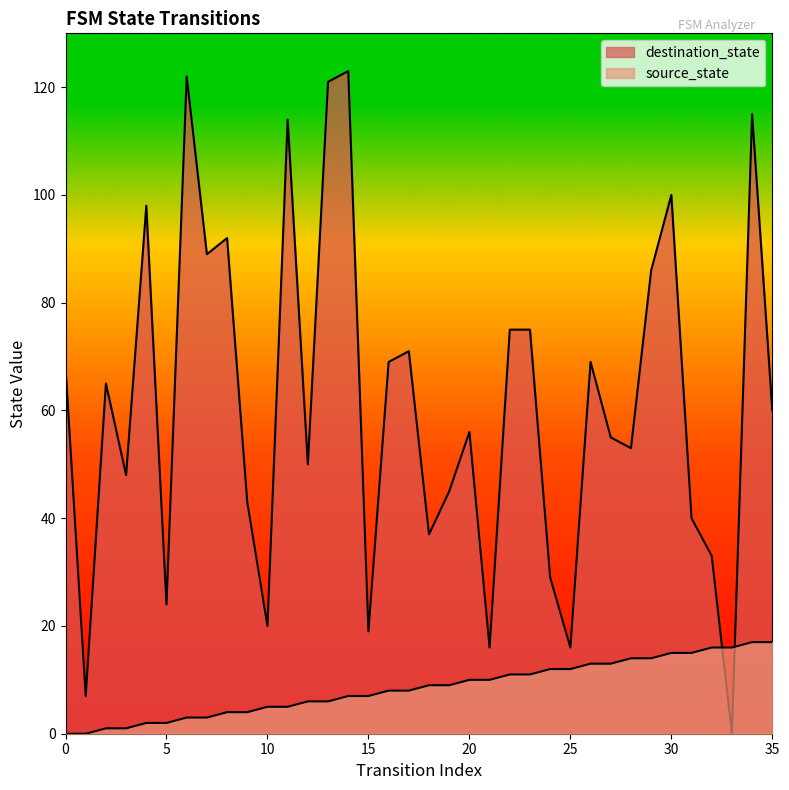

In destination_state, how many points are higher than both neighbors (excluding endpoints)?

11